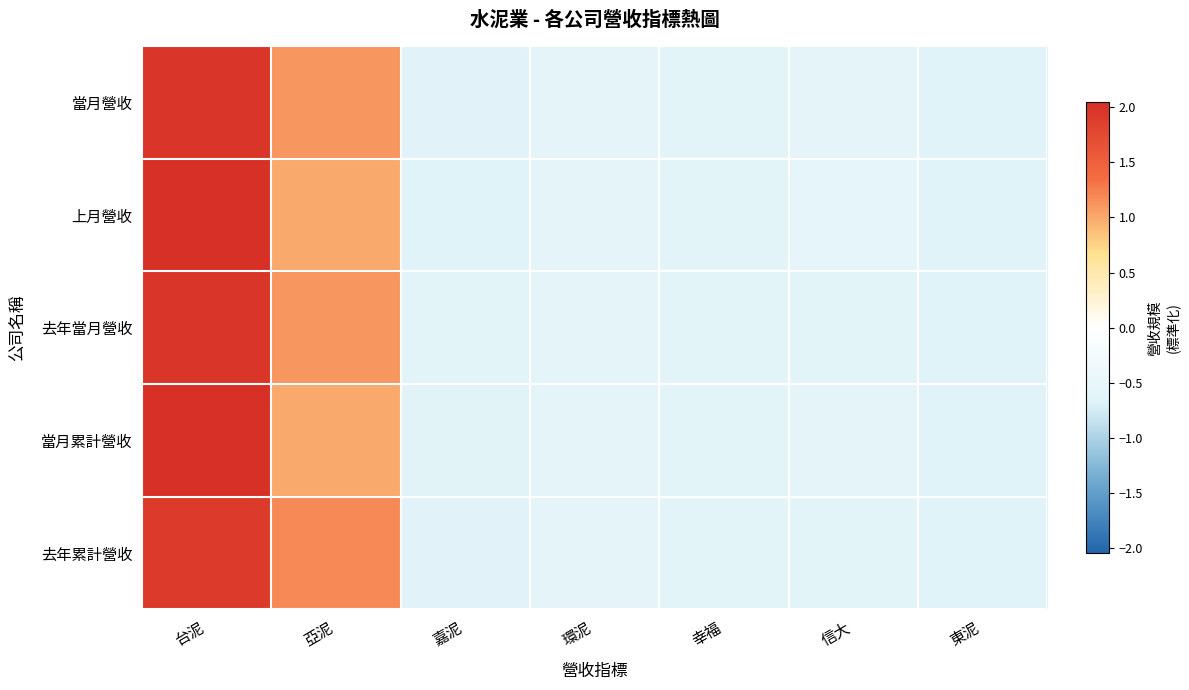

Reading right to left, transcribe all the data shown in this chart.

當月營收: 東泥=-0.7	信大=-0.6	幸福=-0.6	環泥=-0.6	嘉泥=-0.6	亞泥=1.1	台泥=2.0
上月營收: 東泥=-0.7	信大=-0.5	幸福=-0.6	環泥=-0.6	嘉泥=-0.7	亞泥=1.0	台泥=2.0
去年當月營收: 東泥=-0.7	信大=-0.6	幸福=-0.6	環泥=-0.6	嘉泥=-0.6	亞泥=1.1	台泥=2.0
當月累計營收: 東泥=-0.7	信大=-0.6	幸福=-0.6	環泥=-0.6	嘉泥=-0.6	亞泥=1.0	台泥=2.0
去年累計營收: 東泥=-0.7	信大=-0.6	幸福=-0.6	環泥=-0.6	嘉泥=-0.6	亞泥=1.2	台泥=1.9